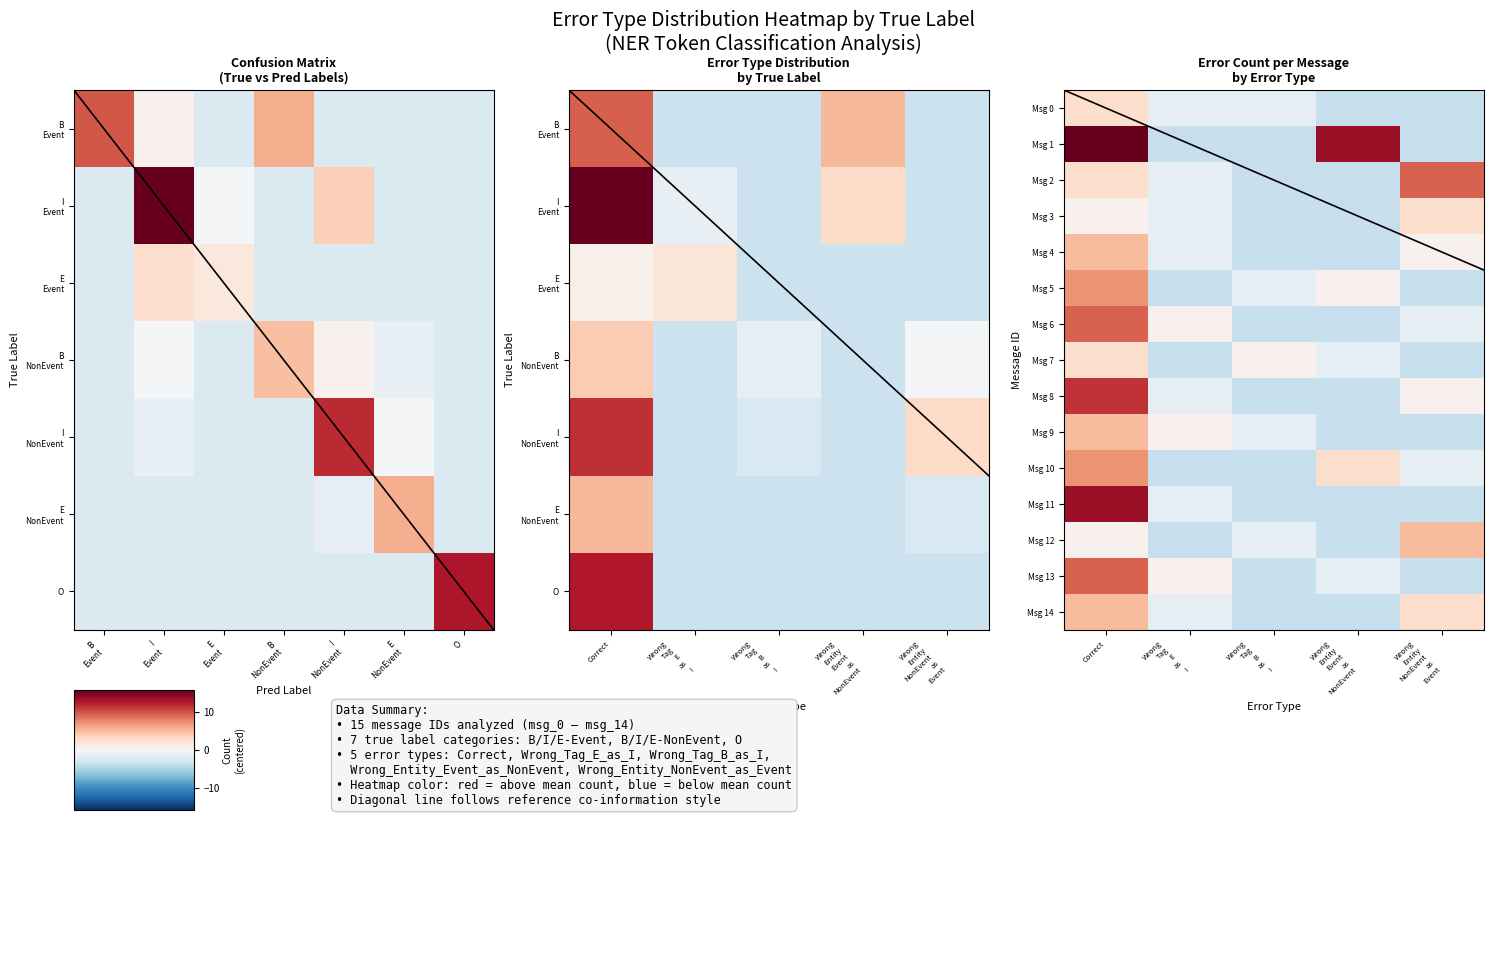

Where does the Msg 5 series first go above 0?

Correct